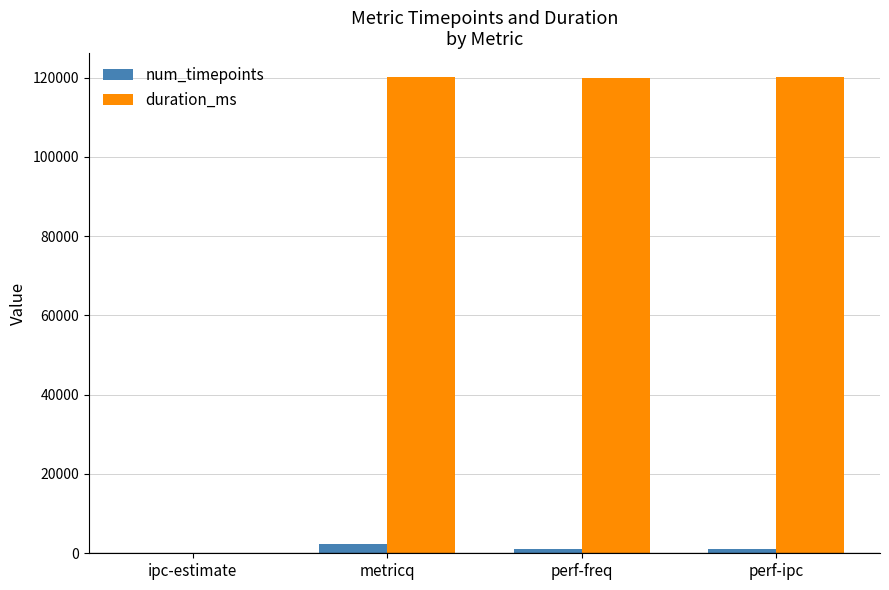

What is the sum of the duration_ms values at perf-freq and perf-ipc?

240086